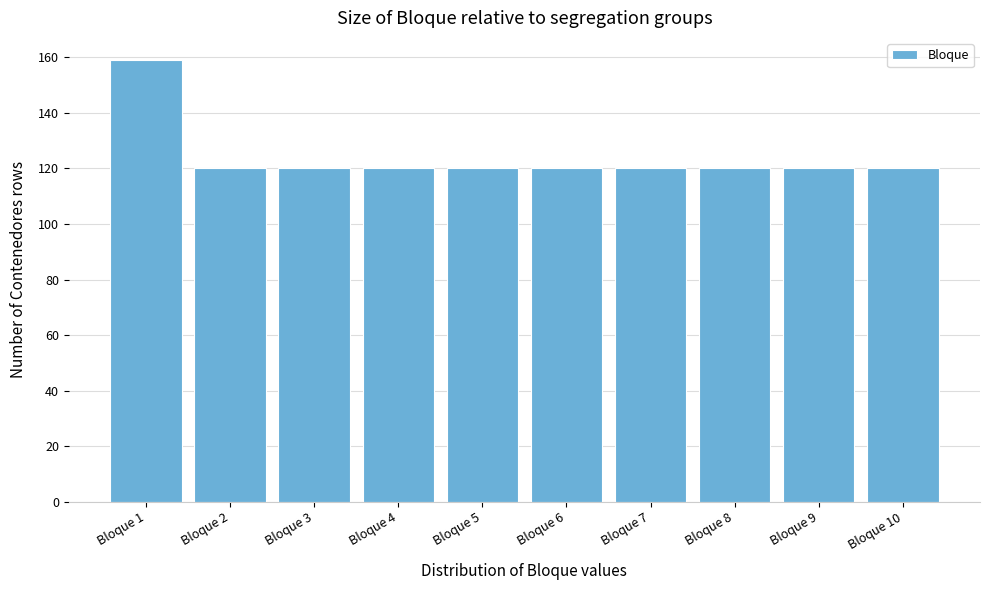

Reading left to right, transcribe all the data shown in this chart.

Bloque 1=159	Bloque 2=120	Bloque 3=120	Bloque 4=120	Bloque 5=120	Bloque 6=120	Bloque 7=120	Bloque 8=120	Bloque 9=120	Bloque 10=120